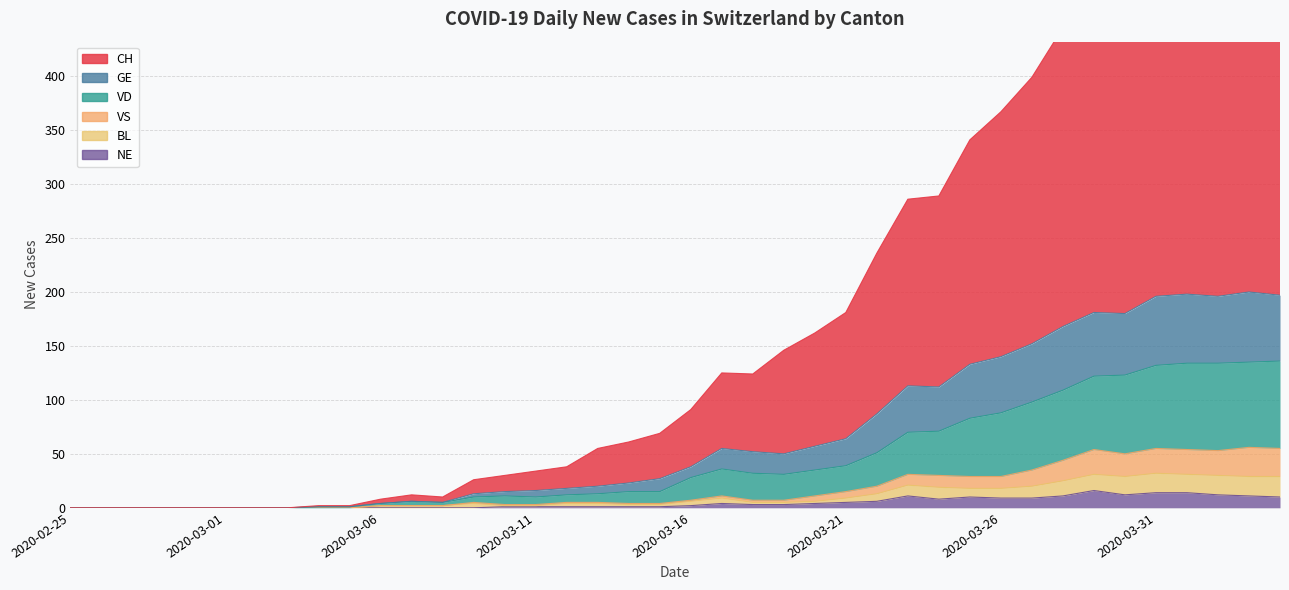

What is the label of the 5th point from the right?

2020-03-31